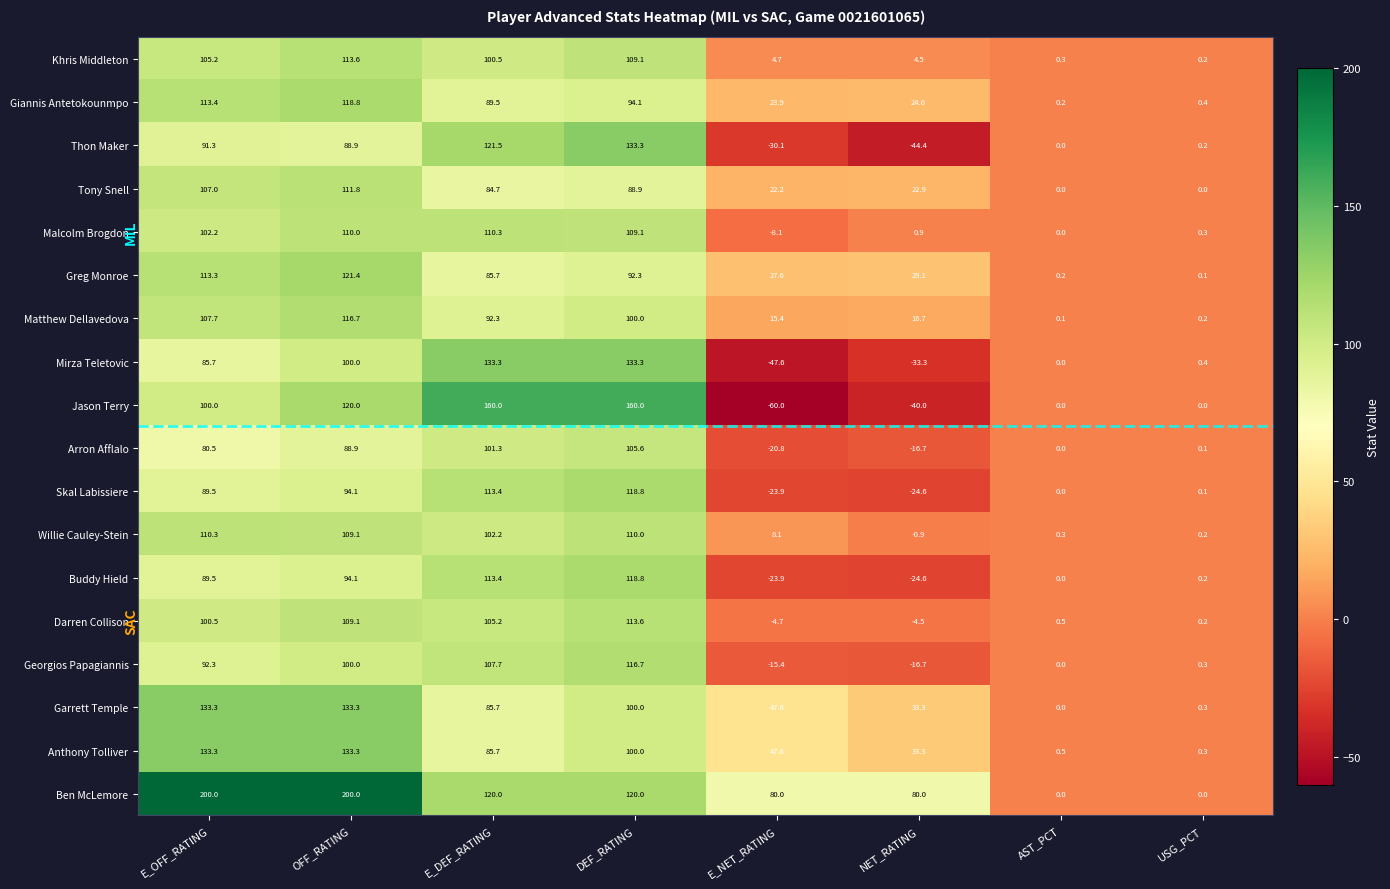

What is the average value of the Georgios Papagiannis series?

48.1